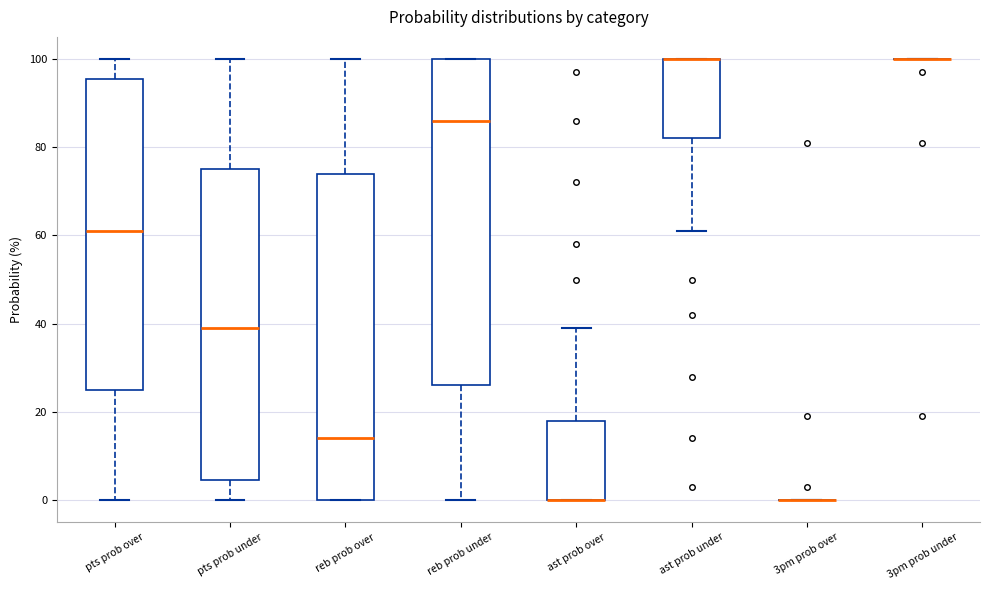

Reading left to right, read every box against the y-axis: the position of its median line, the range the box covers, and the ends of its whiskers. The values are not printed on the chart, so give them approximately, as read against the axis.

pts prob over: median 62, box 26 to 96, whiskers 0 to 100
pts prob under: median 40, box 4 to 76, whiskers 0 to 100
reb prob over: median 14, box 0 to 74, whiskers 0 to 100
reb prob under: median 86, box 26 to 100, whiskers 0 to 100
ast prob over: median 0 (drawn on the box's lower edge), box 0 to 18, whiskers 0 to 40
ast prob under: median 100 (drawn on the box's upper edge), box 82 to 100, whiskers 62 to 100
3pm prob over: box collapsed to a line at 0, whiskers 0 to 0
3pm prob under: box collapsed to a line at 100, whiskers 100 to 100